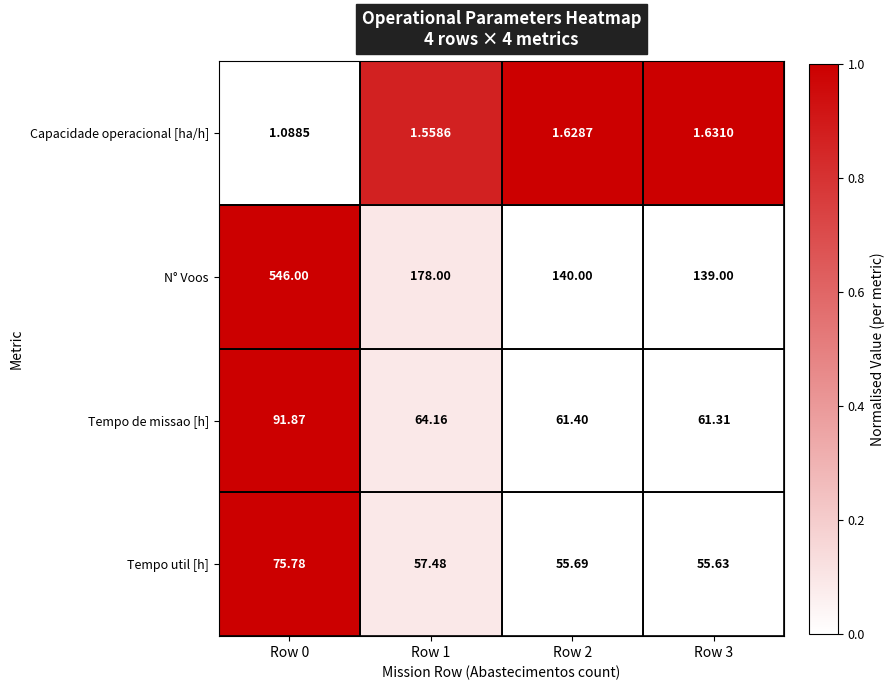

Rank the series by their maximum value, from lowest to highest.

Capacidade operacional [ha/h], Tempo util [h], Tempo de missao [h], N° Voos